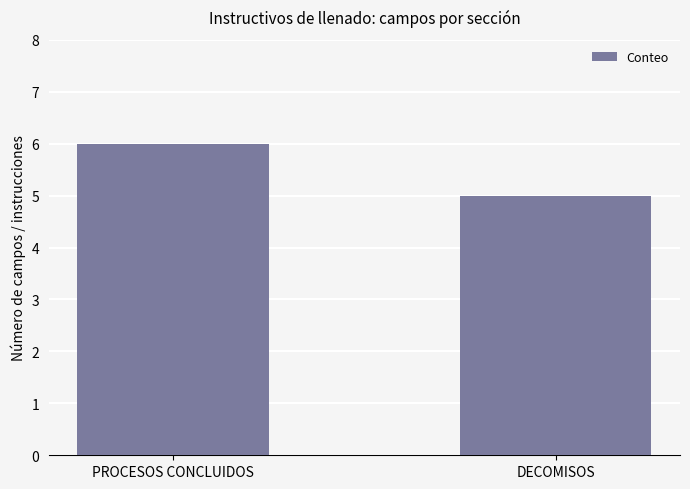

Approximately how many times larger is the value at DECOMISOS compared to PROCESOS CONCLUIDOS?

0.8